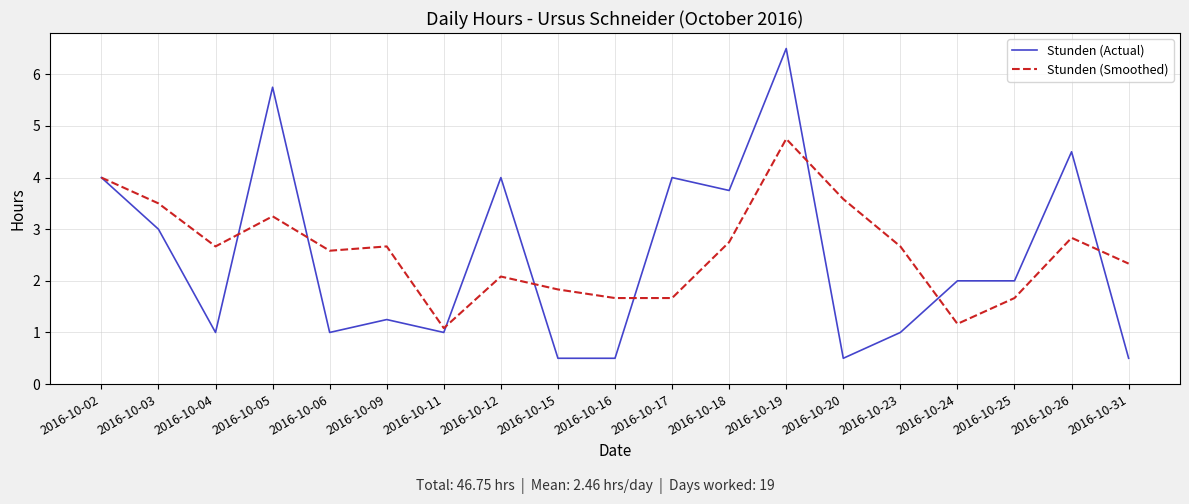

At which label is Stunden (Smoothed) closest to 2?

2016-10-12